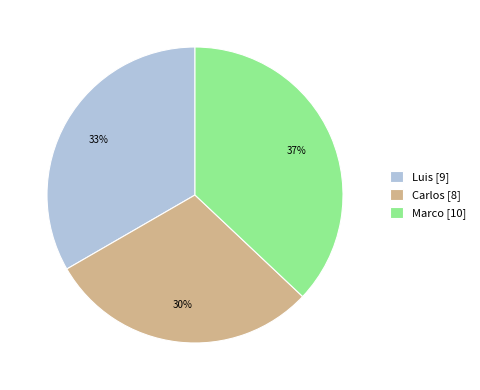

What percentage is the Luis slice, to the nearest percent?

33%